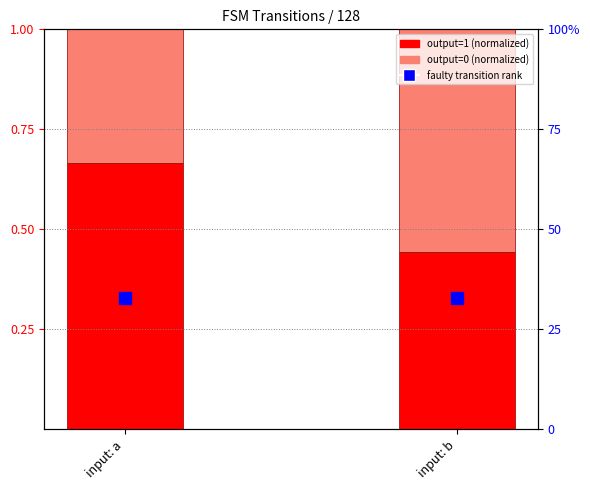

List the series in order of their overall mean, lowest first.

output=0 (normalized), output=1 (normalized)